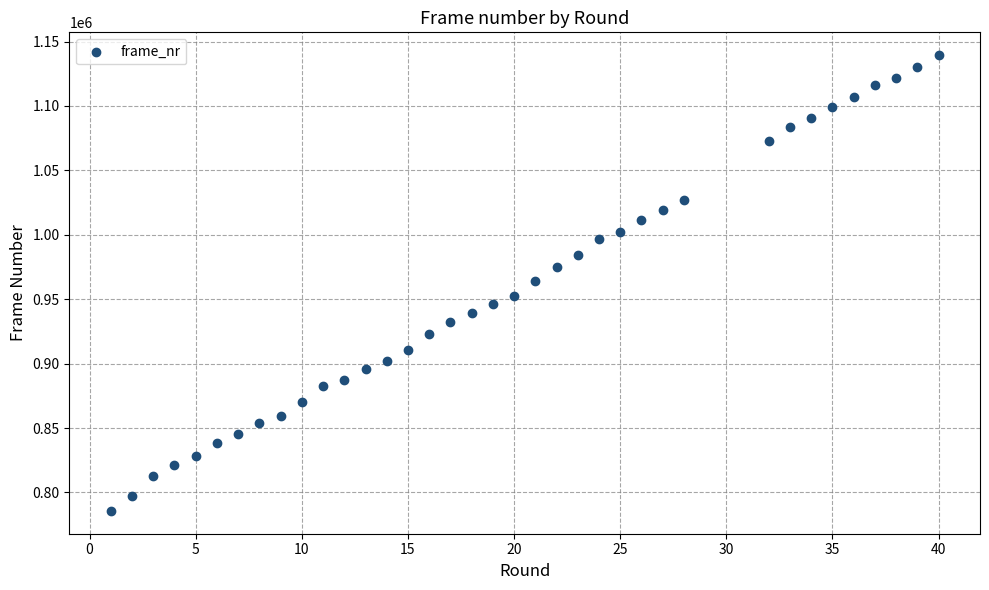

What is the range of Y values (max minus min)?

353811